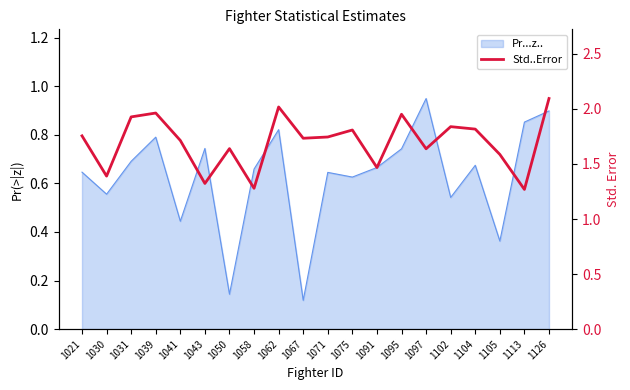

How many categories are shown in the chart?

20